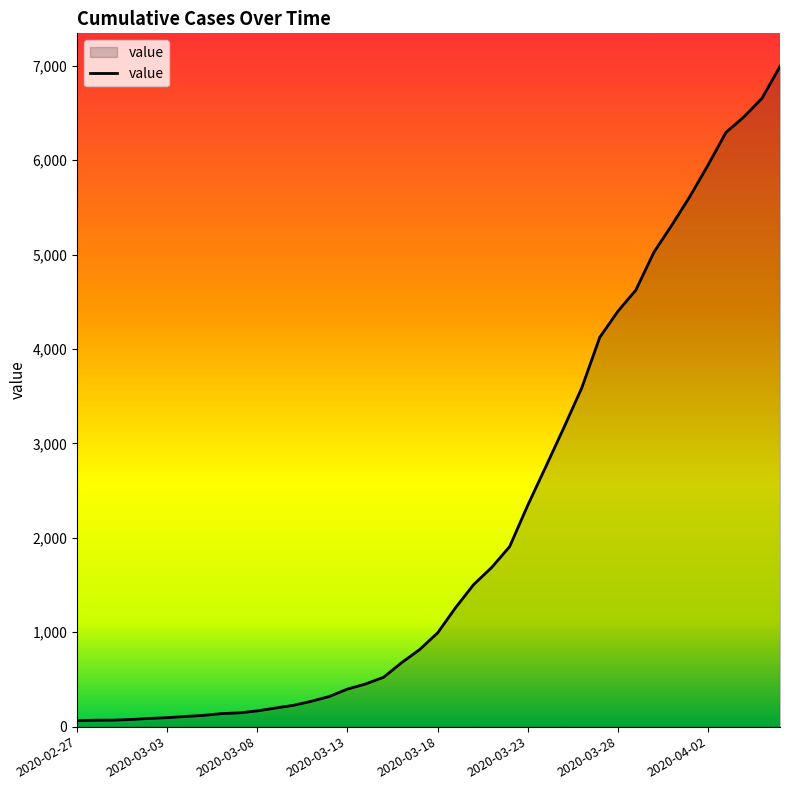

What is the difference between the maximum and minimum values?

6931